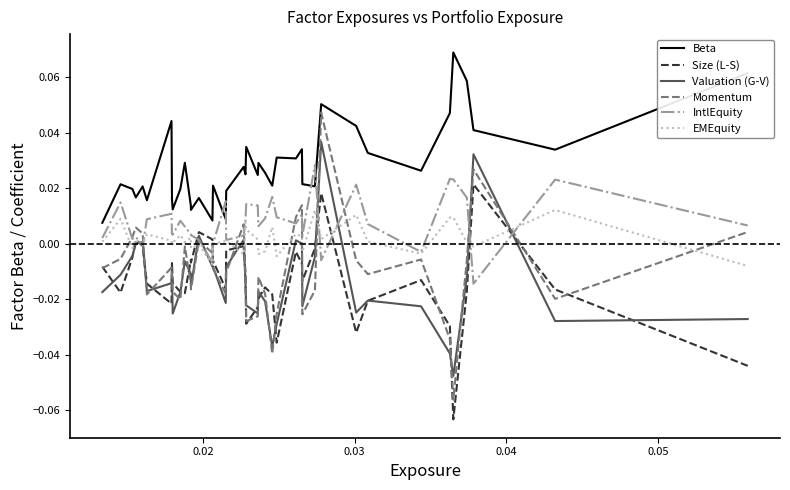

How many lines are shown in the chart?

6